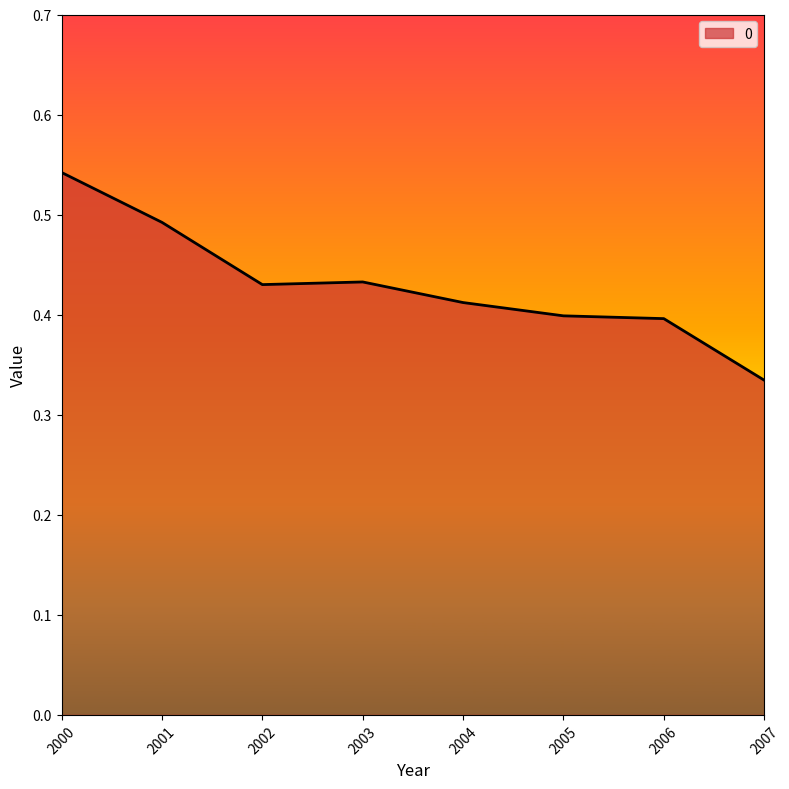

At which category does the chart reach its peak across all series?

2000